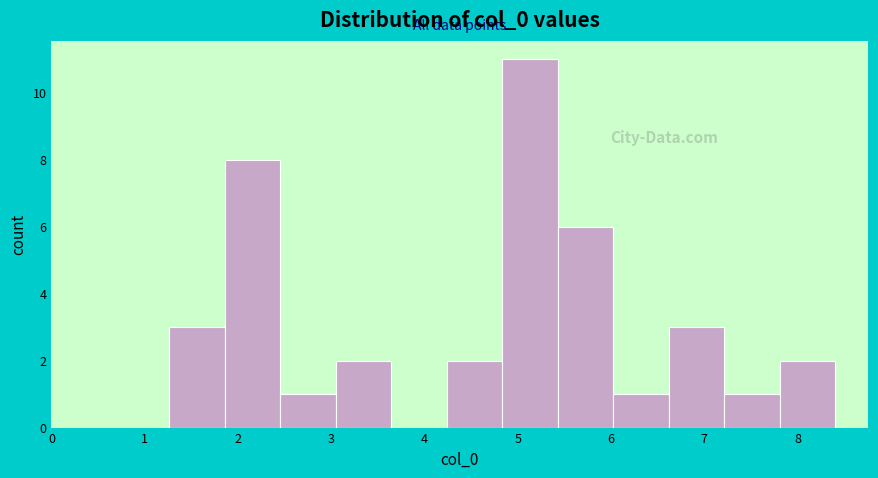

Reading left to right, list every bar in this chart as the range it spans on the x-axis followed by its height. Neither the bar edges nor the heights are printed on the chart, so give them approximately, as read against the axes.

1.3 to 1.9: 3
1.9 to 2.5: 8
2.5 to 3.0: 1
3.0 to 3.6: 2
3.6 to 4.2: 0
4.2 to 4.8: 2
4.8 to 5.4: 11
5.4 to 6.0: 6
6.0 to 6.6: 1
6.6 to 7.2: 3
7.2 to 7.8: 1
7.8 to 8.4: 2